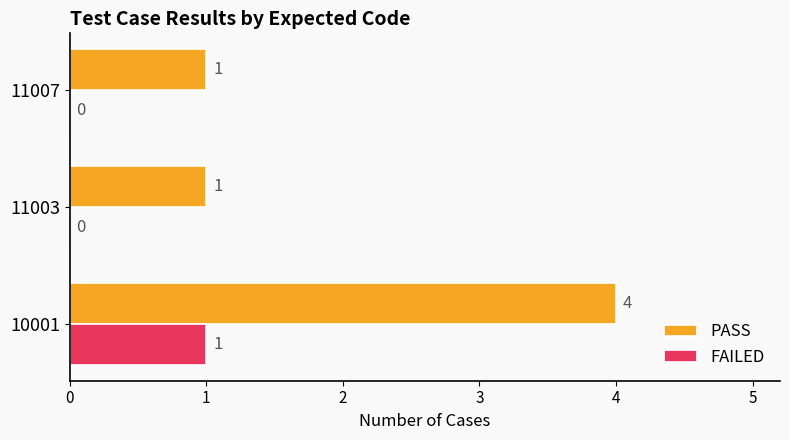

What is the maximum value shown in the chart?

4